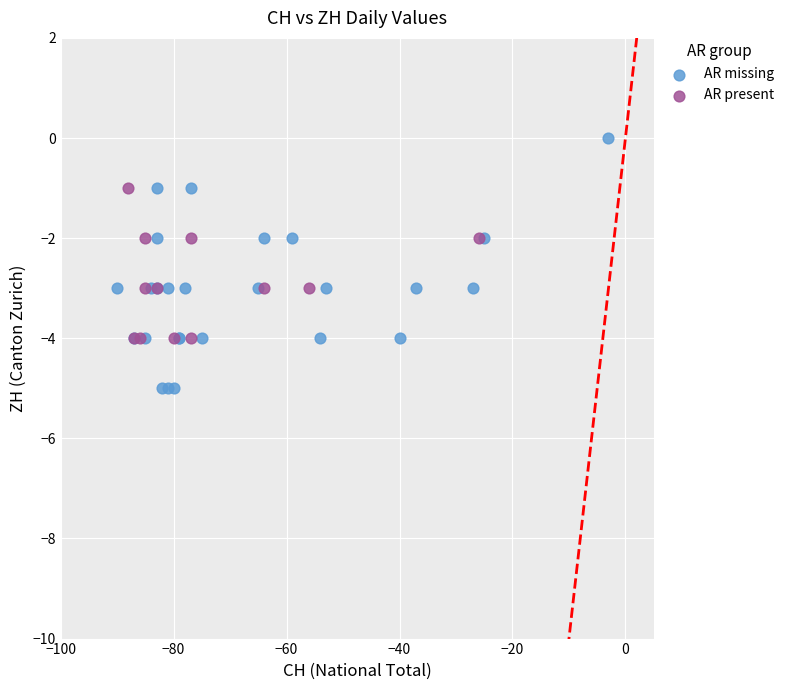

Which series reaches the maximum Y coordinate?

AR missing